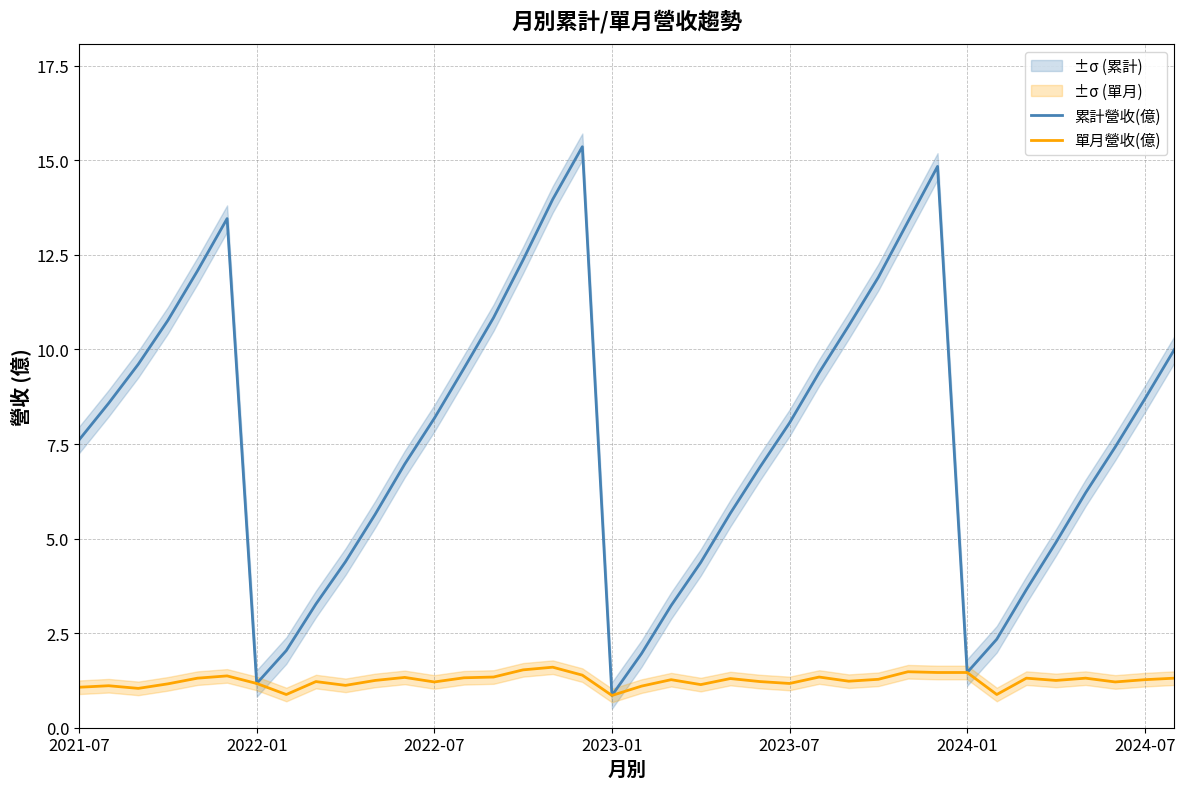

Between 9 and 16, which series saw the biggest shift?

累計營收(億)